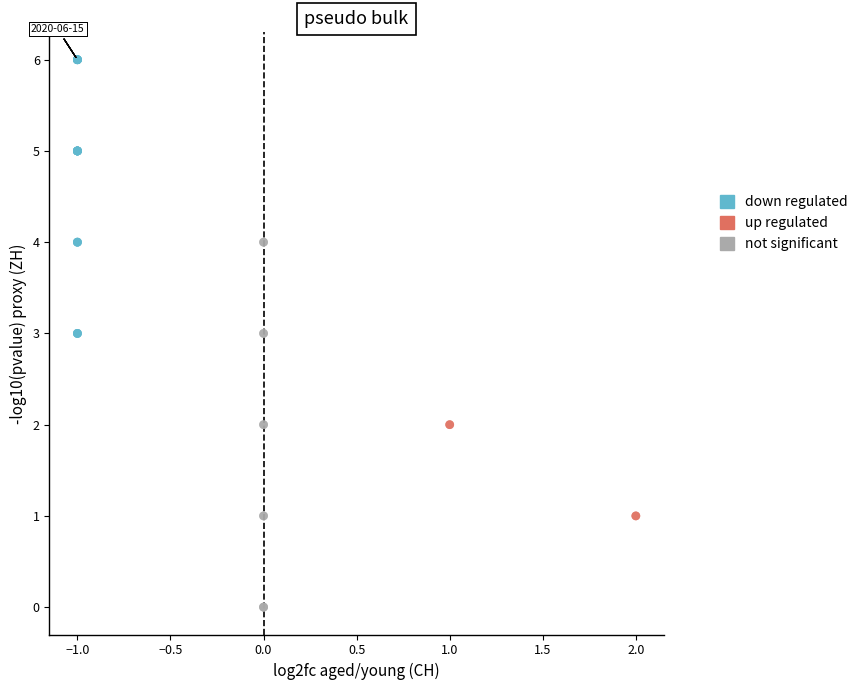

Which series contains the highest Y value?

down regulated